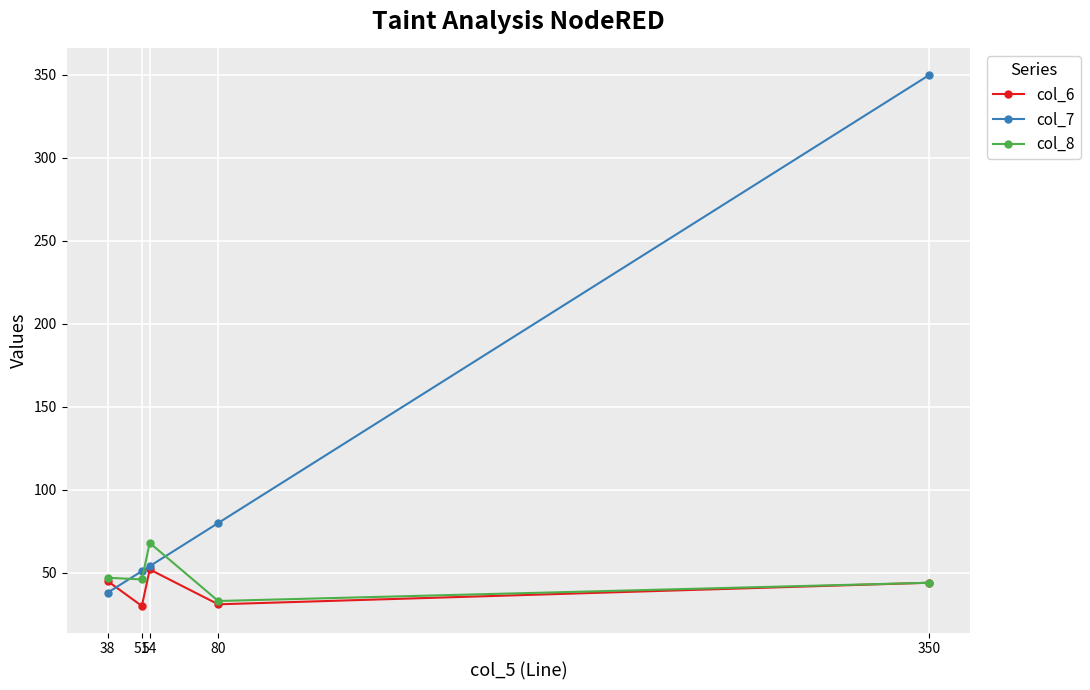

What are all the series names shown in the legend?

col_6, col_7, col_8